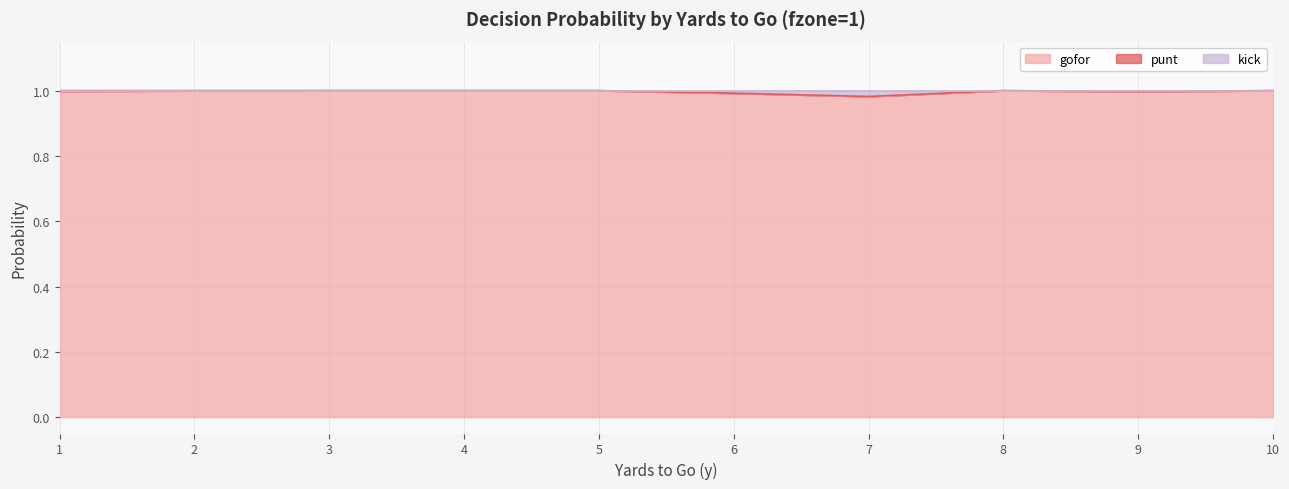

True or false: gofor and kick intersect in this chart.

False